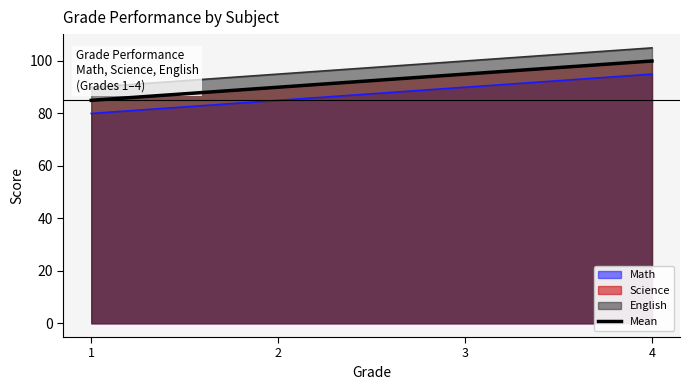

Reading right to left, extract all data points from this chart.

4=100	3=95	2=90	1=85